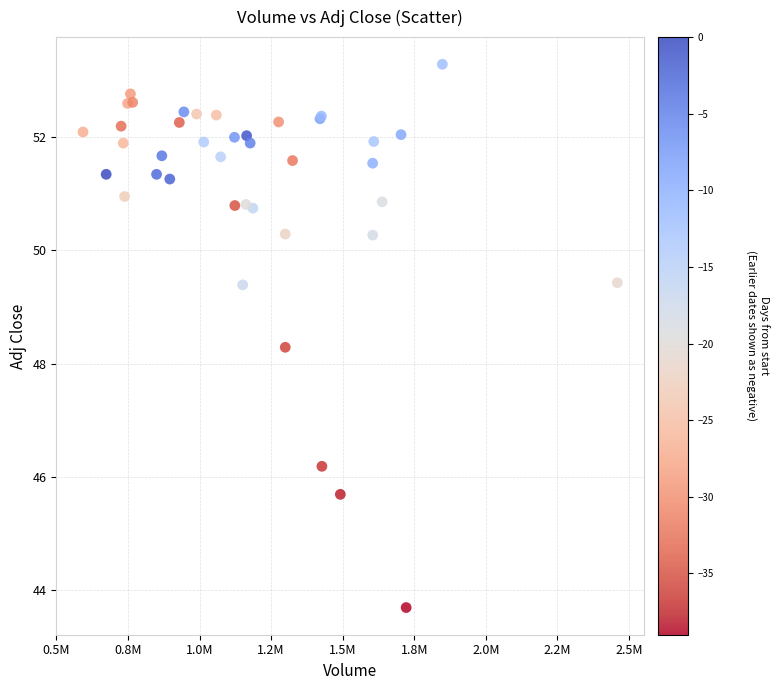

What Y value in the scatter plot is closest to 48?

48.3